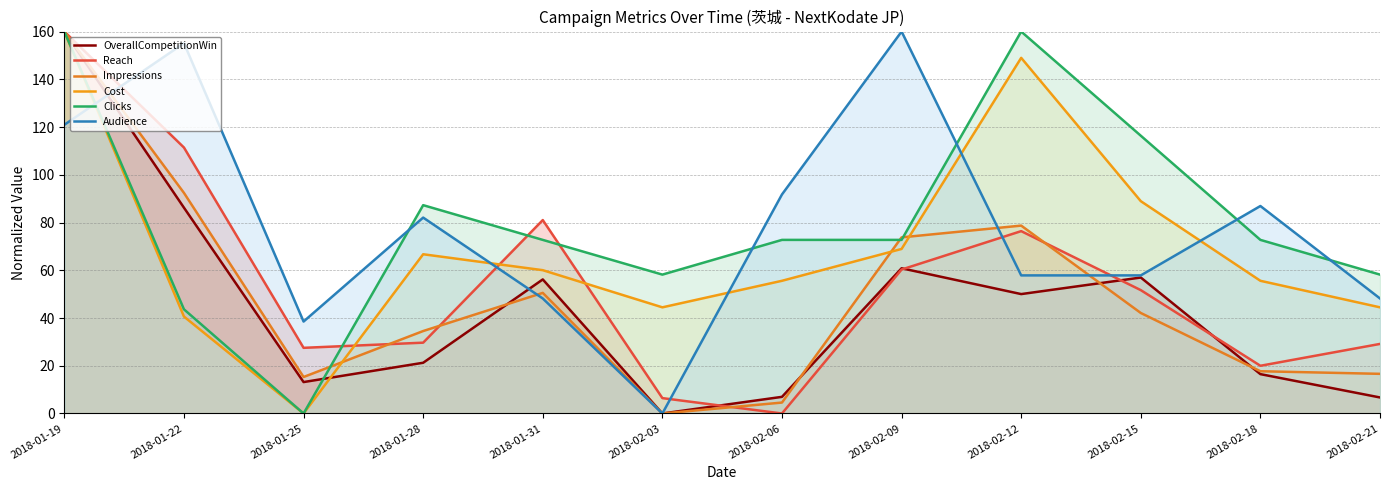

Reading left to right, list all the values displayed in this chart.

OverallCompetitionWin: 2018-01-19=160.0	2018-01-22=86.2	2018-01-25=13.2	2018-01-28=21.3	2018-01-31=56.2	2018-02-03=0.0	2018-02-06=7.0	2018-02-09=60.8	2018-02-12=50.0	2018-02-15=57.0	2018-02-18=16.5	2018-02-21=6.7
Reach: 2018-01-19=160.0	2018-01-22=111.4	2018-01-25=27.5	2018-01-28=29.7	2018-01-31=81.0	2018-02-03=6.4	2018-02-06=0.0	2018-02-09=60.3	2018-02-12=76.4	2018-02-15=51.7	2018-02-18=20.0	2018-02-21=29.1
Impressions: 2018-01-19=160.0	2018-01-22=92.4	2018-01-25=15.3	2018-01-28=34.5	2018-01-31=50.5	2018-02-03=0.0	2018-02-06=4.6	2018-02-09=73.8	2018-02-12=78.7	2018-02-15=42.1	2018-02-18=17.7	2018-02-21=16.6
Cost: 2018-01-19=160.0	2018-01-22=40.6	2018-01-25=0.0	2018-01-28=66.7	2018-01-31=60.0	2018-02-03=44.5	2018-02-06=55.6	2018-02-09=68.9	2018-02-12=149.0	2018-02-15=88.9	2018-02-18=55.6	2018-02-21=44.5
Clicks: 2018-01-19=160.0	2018-01-22=43.6	2018-01-25=0.0	2018-01-28=87.3	2018-01-31=72.7	2018-02-03=58.2	2018-02-06=72.7	2018-02-09=72.7	2018-02-12=160.0	2018-02-15=116.4	2018-02-18=72.7	2018-02-21=58.2
Audience: 2018-01-19=120.9	2018-01-22=155.1	2018-01-25=38.5	2018-01-28=82.1	2018-01-31=48.2	2018-02-03=0.0	2018-02-06=91.8	2018-02-09=160.0	2018-02-12=57.9	2018-02-15=57.9	2018-02-18=86.9	2018-02-21=48.2